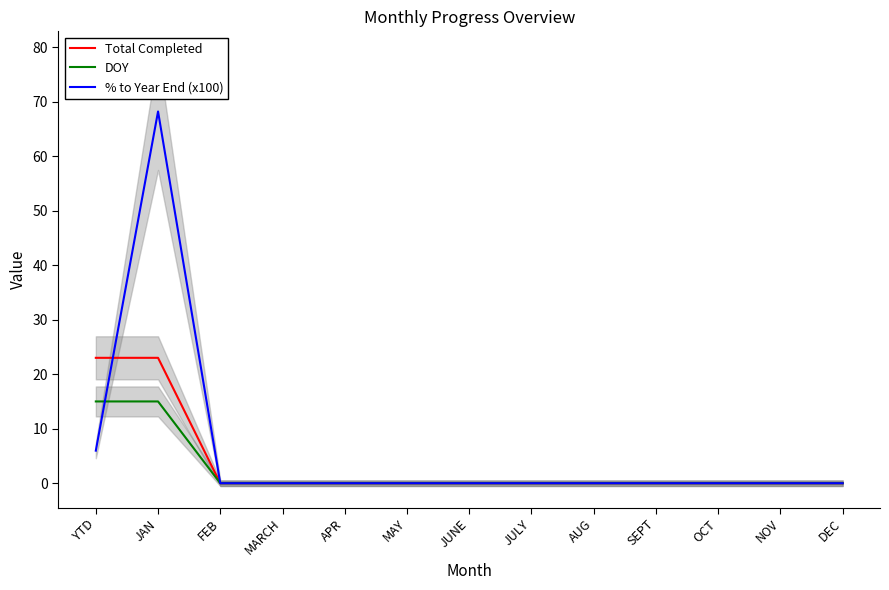

How many data points does each series have?

13